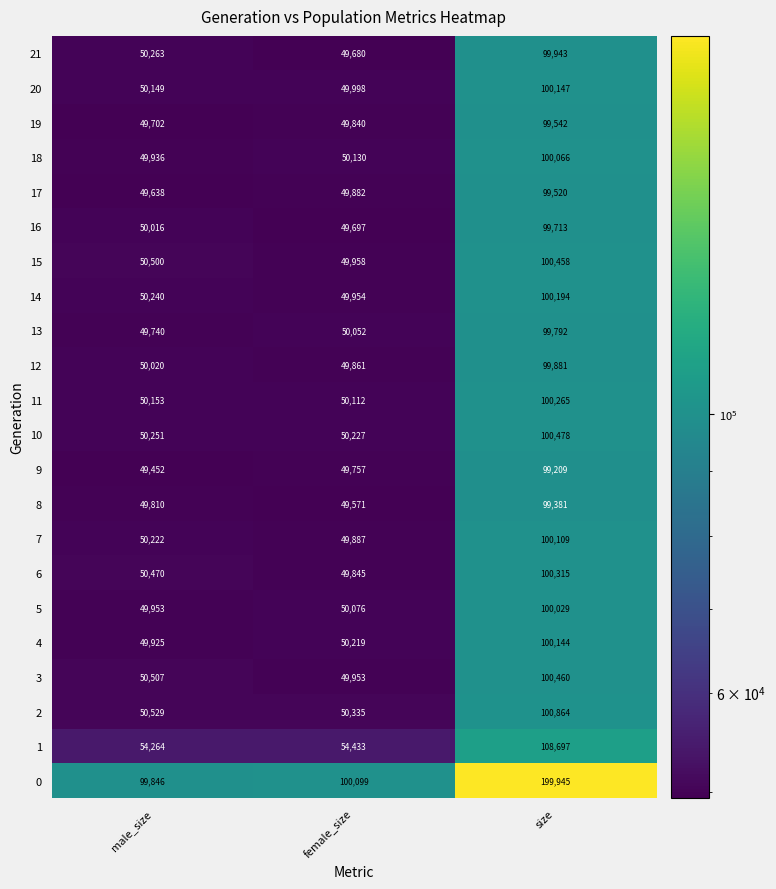

How many categories are shown in the chart?

3